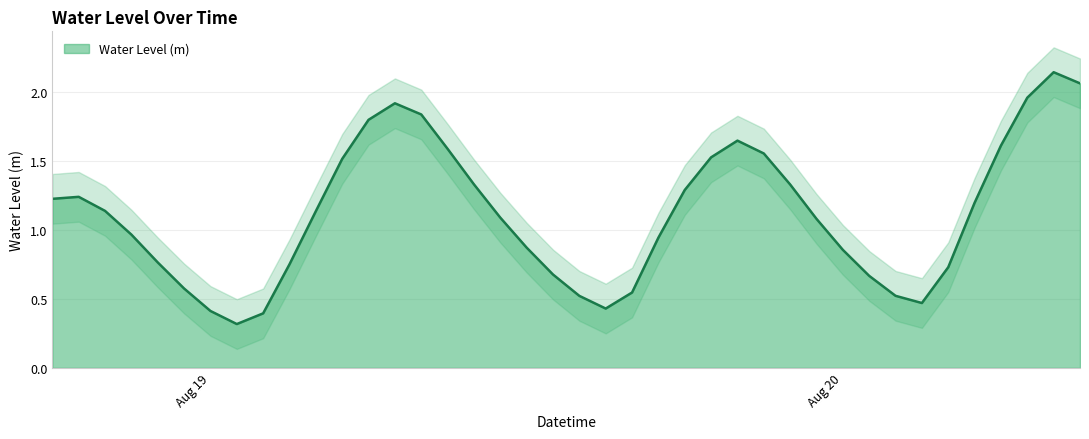

Which category has the lowest value across all series?

2025-08-19 01:00:00